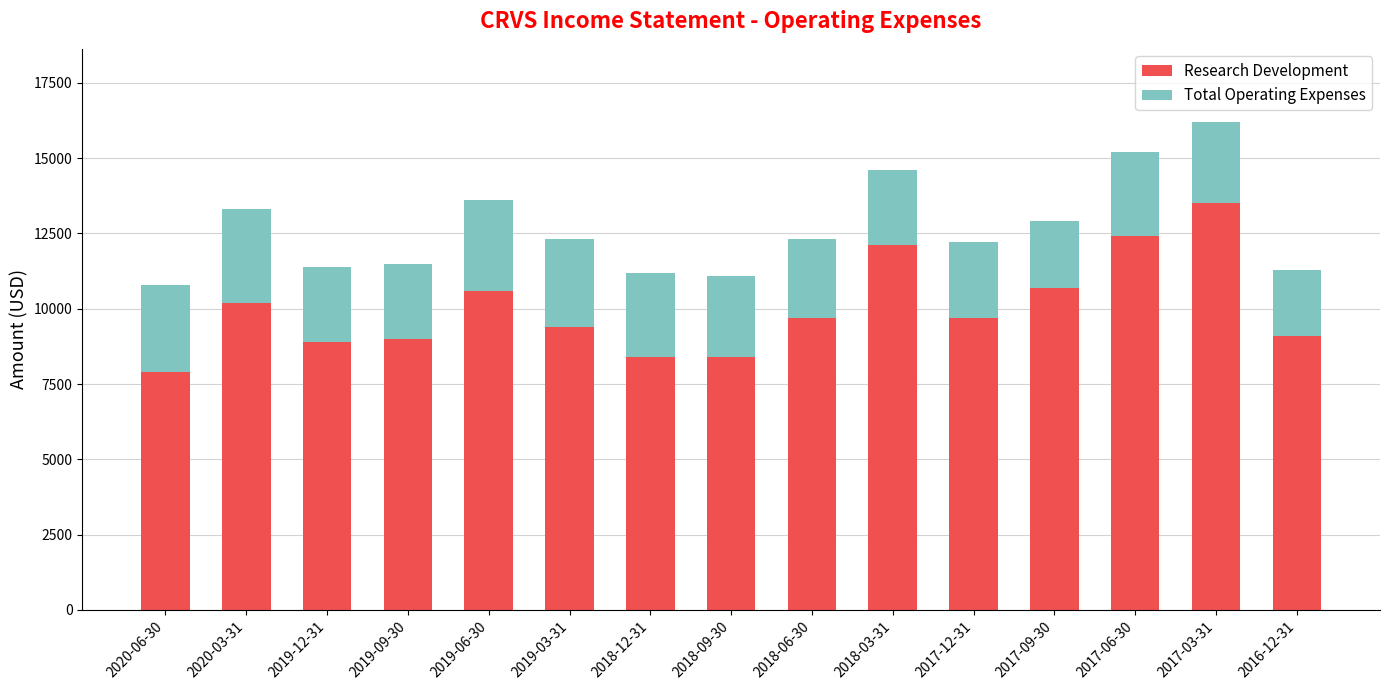

Which category has the lowest value in the Research Development series?

2020-06-30